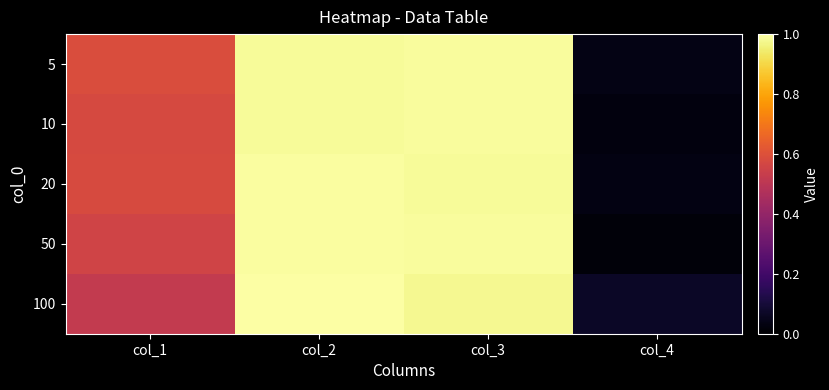

What is the total value across all series at col_3?

4.9